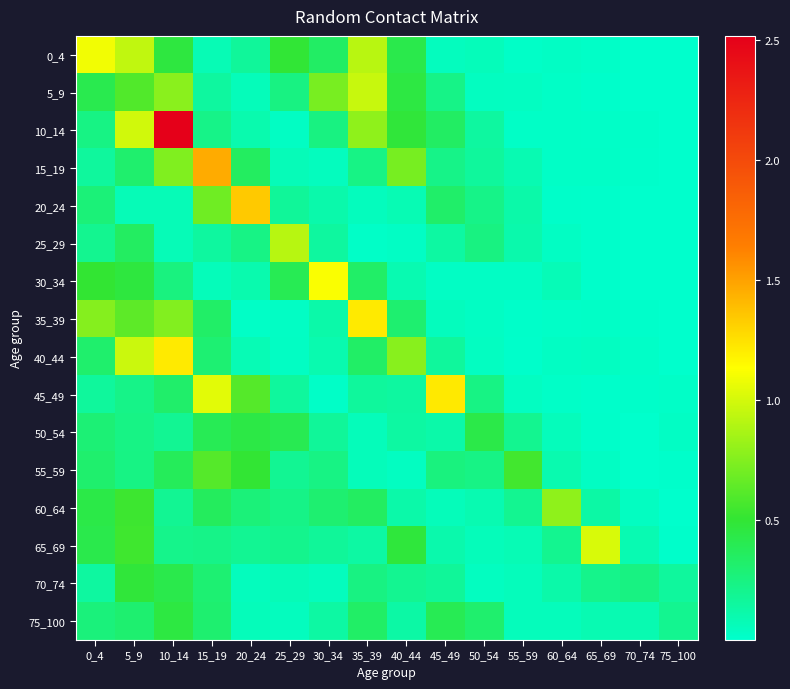

What is the greatest value displayed?

2.5